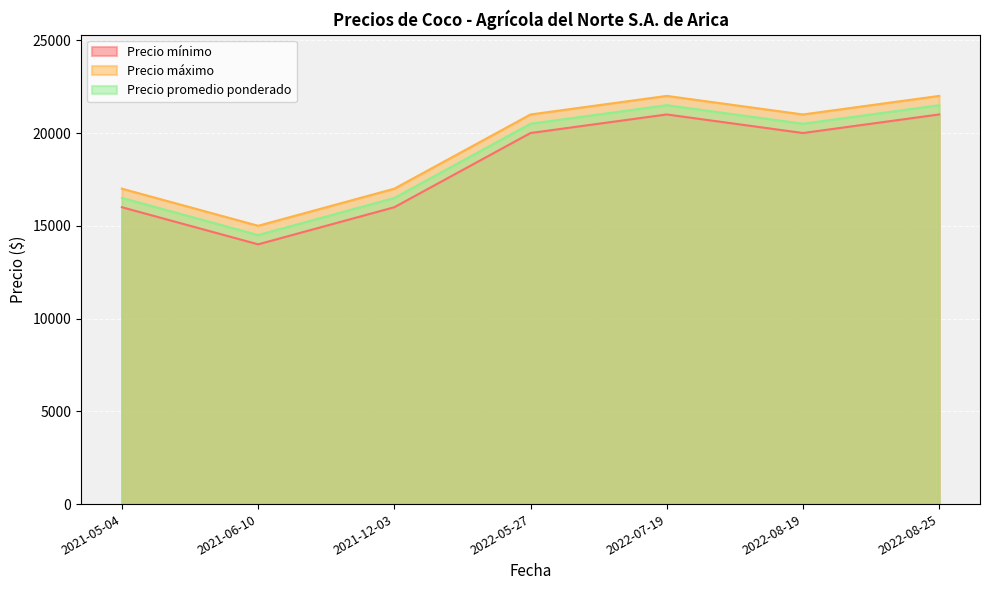

Reading right to left, transcribe all the data shown in this chart.

Precio mínimo: 2022-08-25=21000	2022-08-19=20000	2022-07-19=21000	2022-05-27=20000	2021-12-03=16000	2021-06-10=14000	2021-05-04=16000
Precio máximo: 2022-08-25=22000	2022-08-19=21000	2022-07-19=22000	2022-05-27=21000	2021-12-03=17000	2021-06-10=15000	2021-05-04=17000
Precio promedio ponderado: 2022-08-25=21500	2022-08-19=20500	2022-07-19=21500	2022-05-27=20500	2021-12-03=16500	2021-06-10=14500	2021-05-04=16500